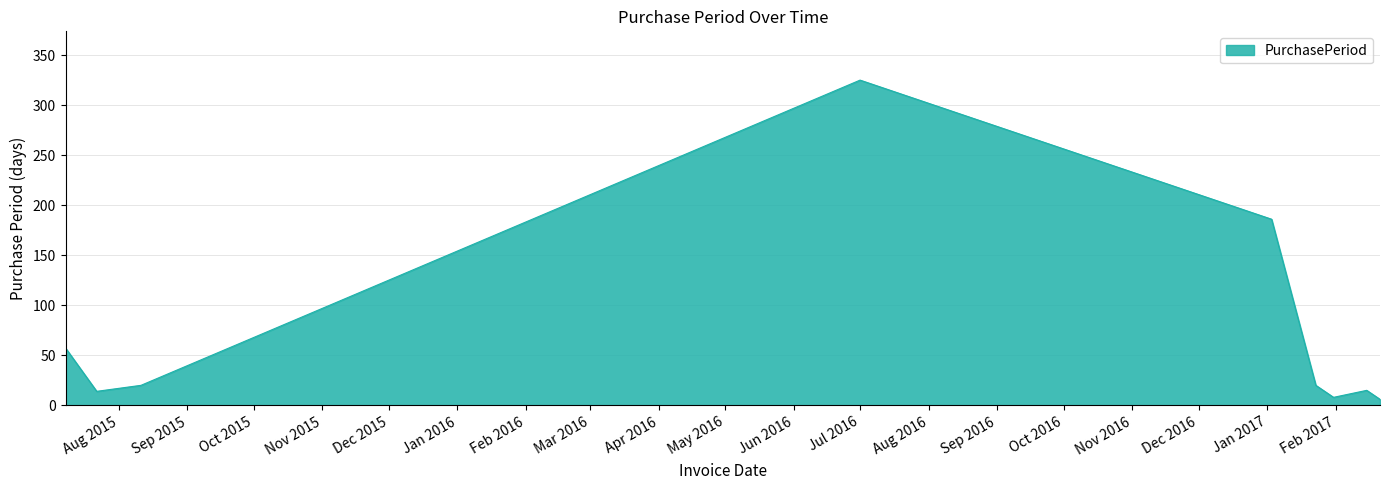

What is the difference between the maximum and minimum values?

319